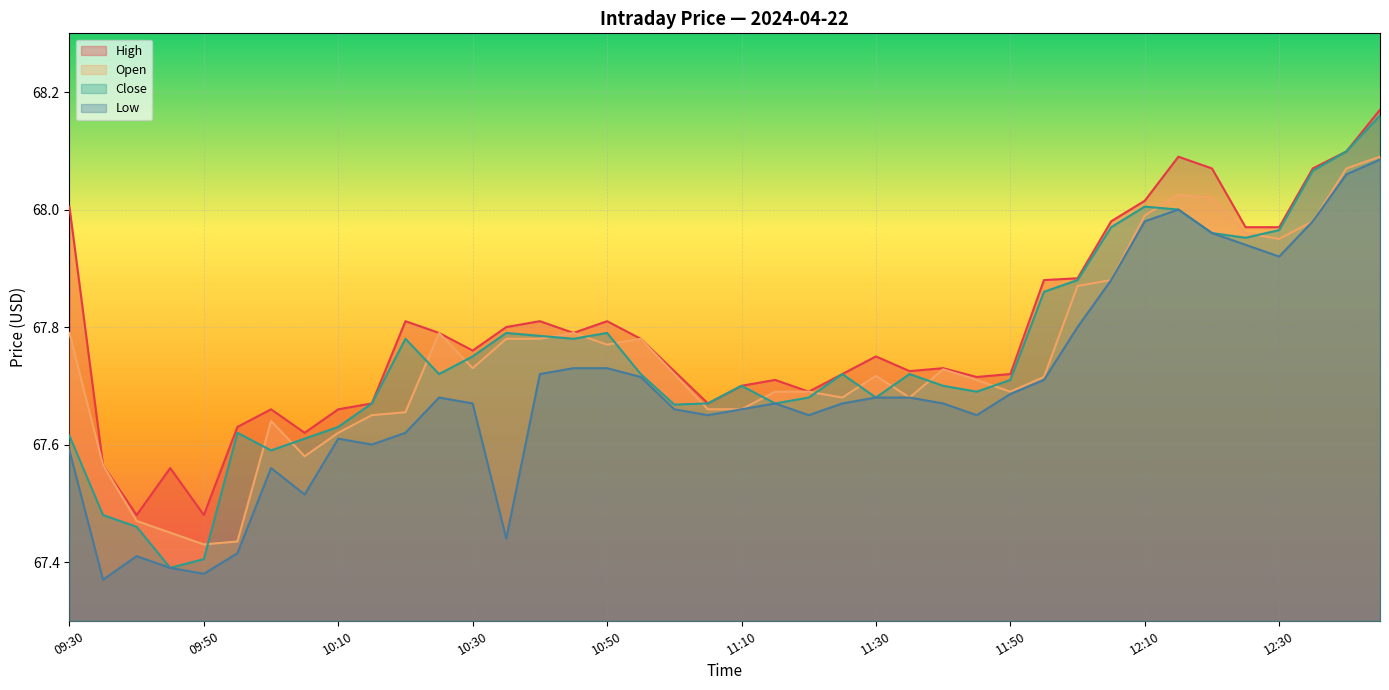

What are all the series names shown in the legend?

High, Open, Close, Low